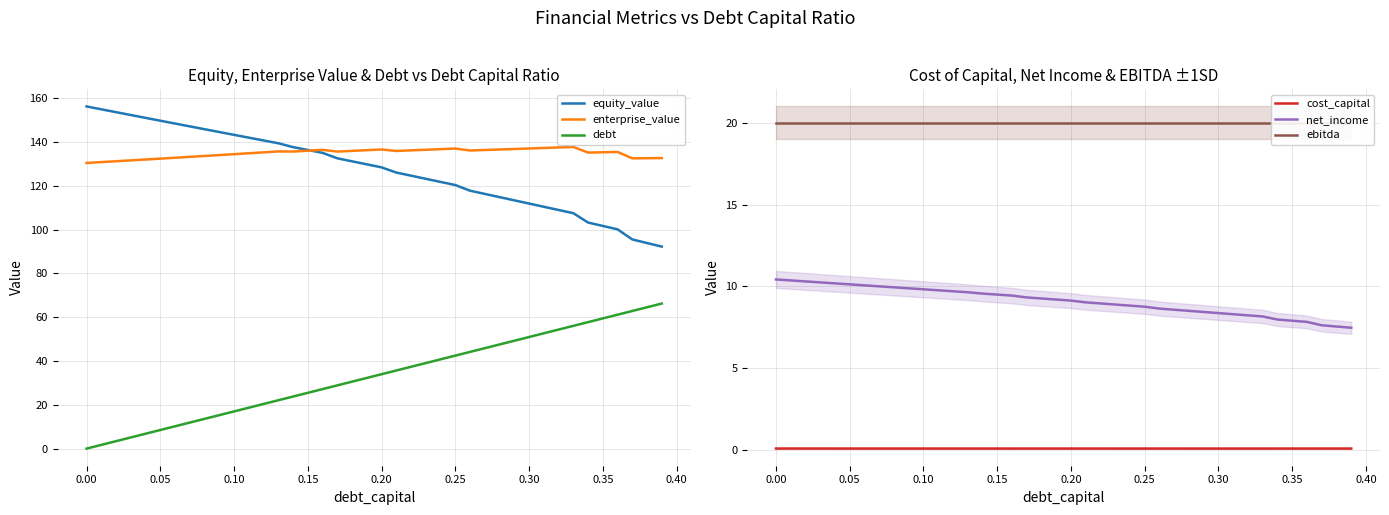

True or false: enterprise_value and debt intersect in this chart.

False